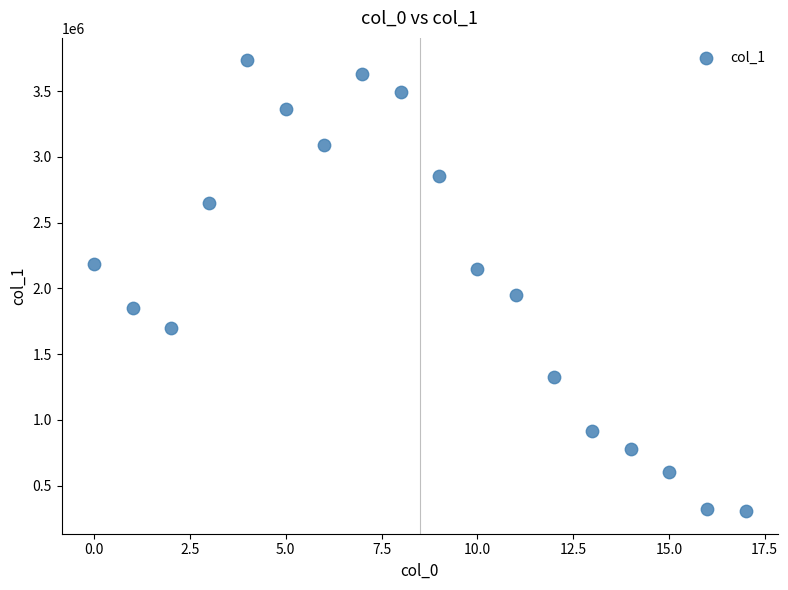

What Y value in the scatter plot is closest to 2019775?

1948732